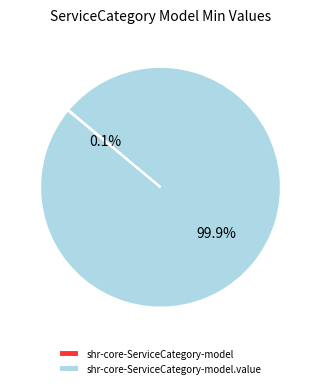

Is there any slice that represents more than half of the pie?

Yes